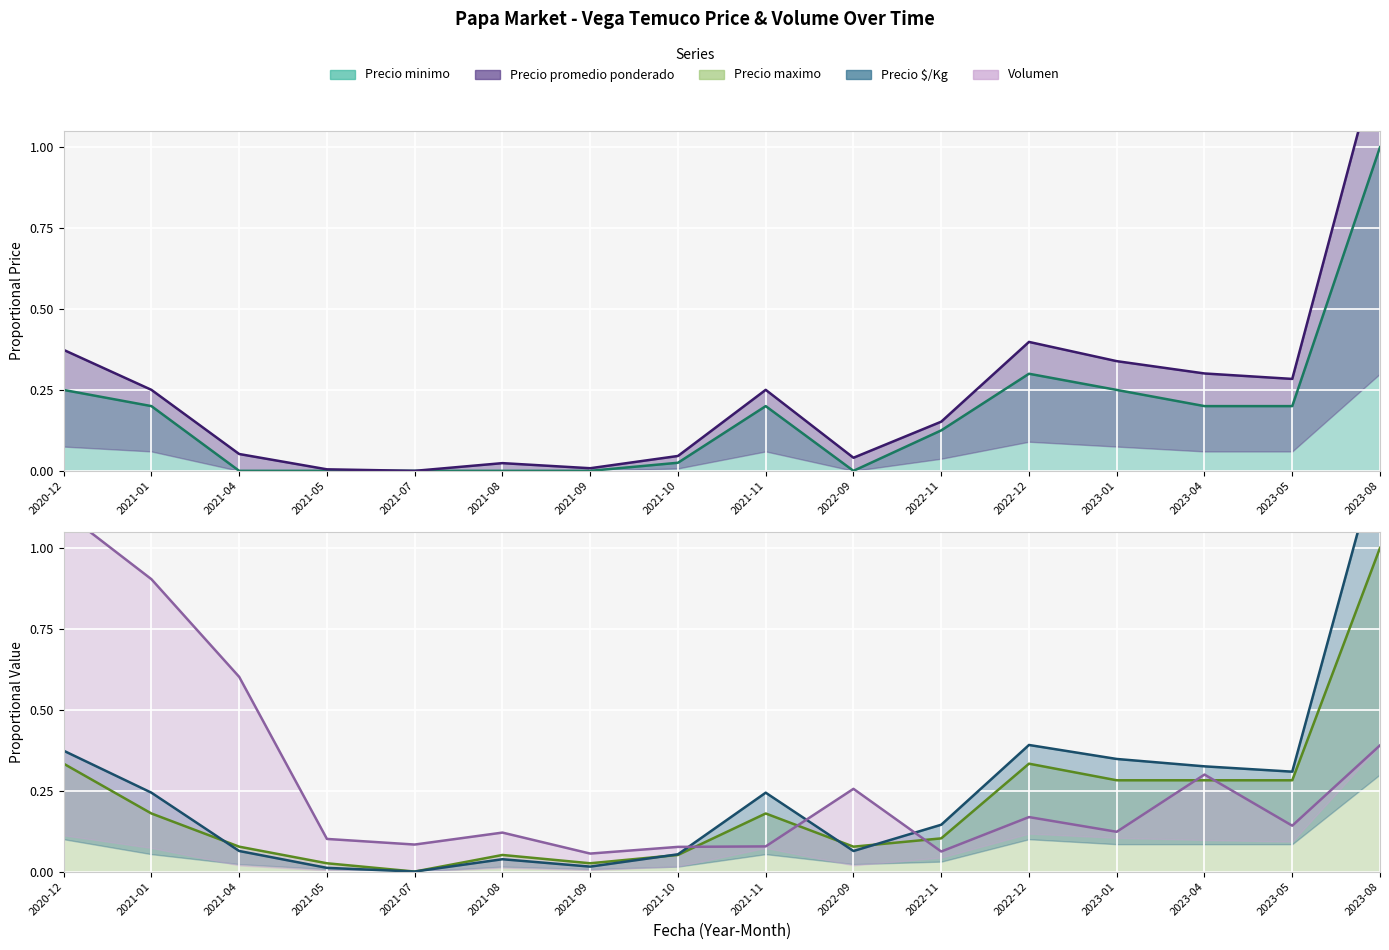

What is the label of the 15th point from the right?

2021-01